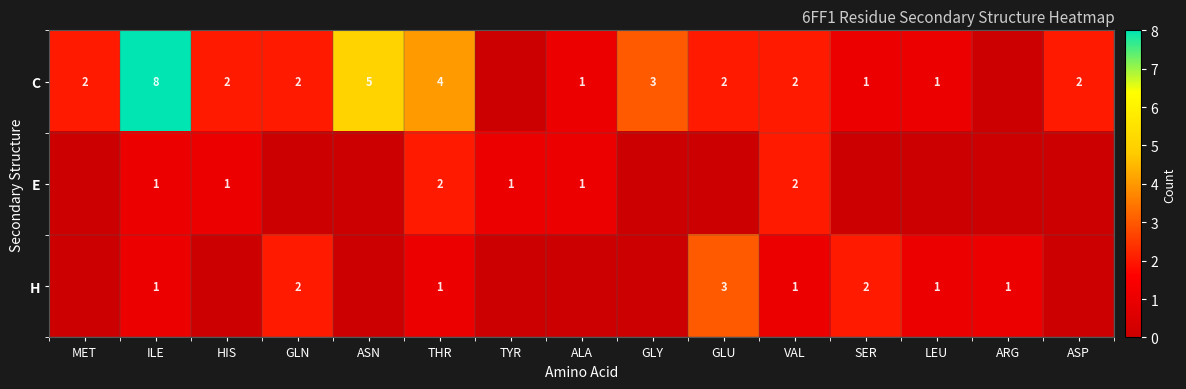

Is the value of H at ARG greater than the value of C at VAL?

No